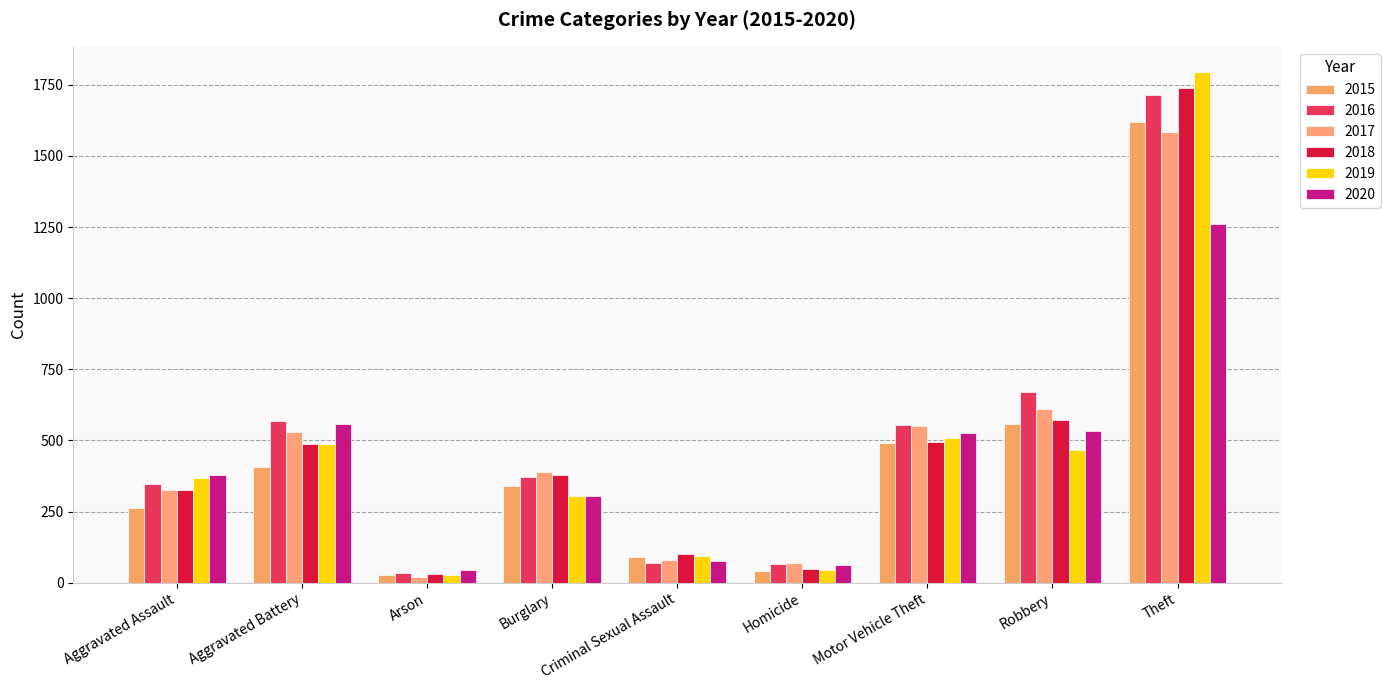

Reading left to right, transcribe all the data shown in this chart.

2015: Aggravated Assault=261	Aggravated Battery=406	Arson=28	Burglary=340	Criminal Sexual Assault=91	Homicide=41	Motor Vehicle Theft=491	Robbery=559	Theft=1621
2016: Aggravated Assault=347	Aggravated Battery=570	Arson=34	Burglary=372	Criminal Sexual Assault=69	Homicide=67	Motor Vehicle Theft=553	Robbery=670	Theft=1716
2017: Aggravated Assault=325	Aggravated Battery=529	Arson=20	Burglary=388	Criminal Sexual Assault=80	Homicide=69	Motor Vehicle Theft=552	Robbery=609	Theft=1584
2018: Aggravated Assault=325	Aggravated Battery=489	Arson=32	Burglary=377	Criminal Sexual Assault=101	Homicide=48	Motor Vehicle Theft=494	Robbery=572	Theft=1740
2019: Aggravated Assault=368	Aggravated Battery=489	Arson=28	Burglary=306	Criminal Sexual Assault=93	Homicide=45	Motor Vehicle Theft=510	Robbery=467	Theft=1794
2020: Aggravated Assault=377	Aggravated Battery=557	Arson=45	Burglary=305	Criminal Sexual Assault=76	Homicide=62	Motor Vehicle Theft=526	Robbery=534	Theft=1261